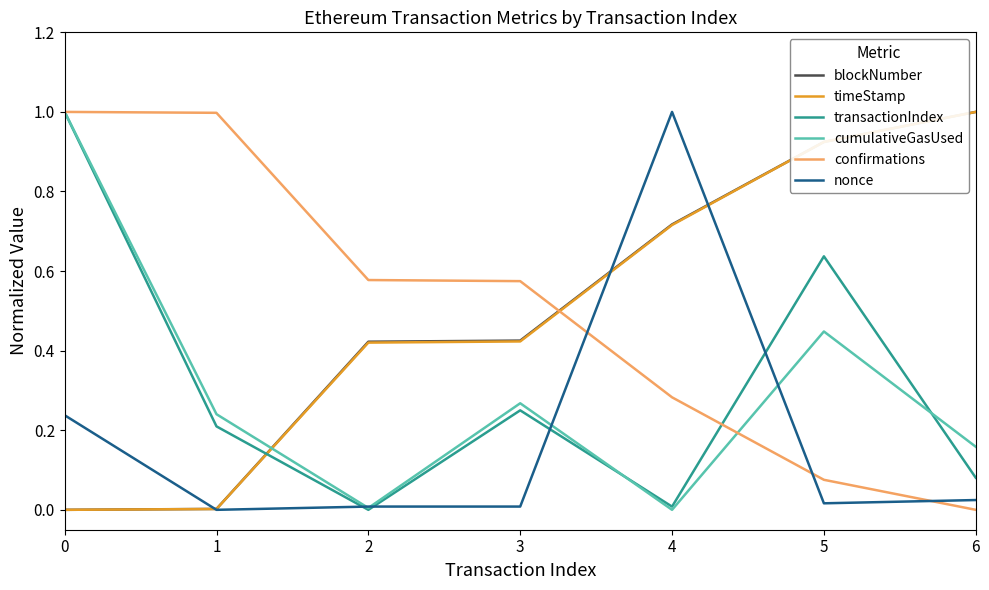

Does the chart have visible grid lines?

No